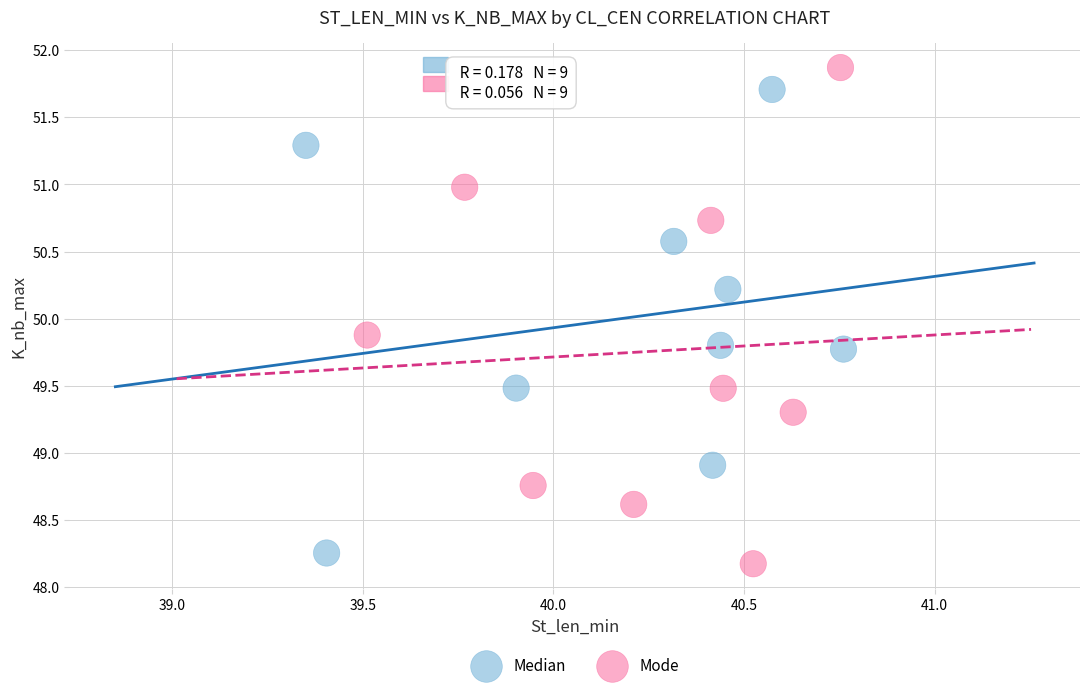

What are all the series names shown in the legend?

Median, Mode